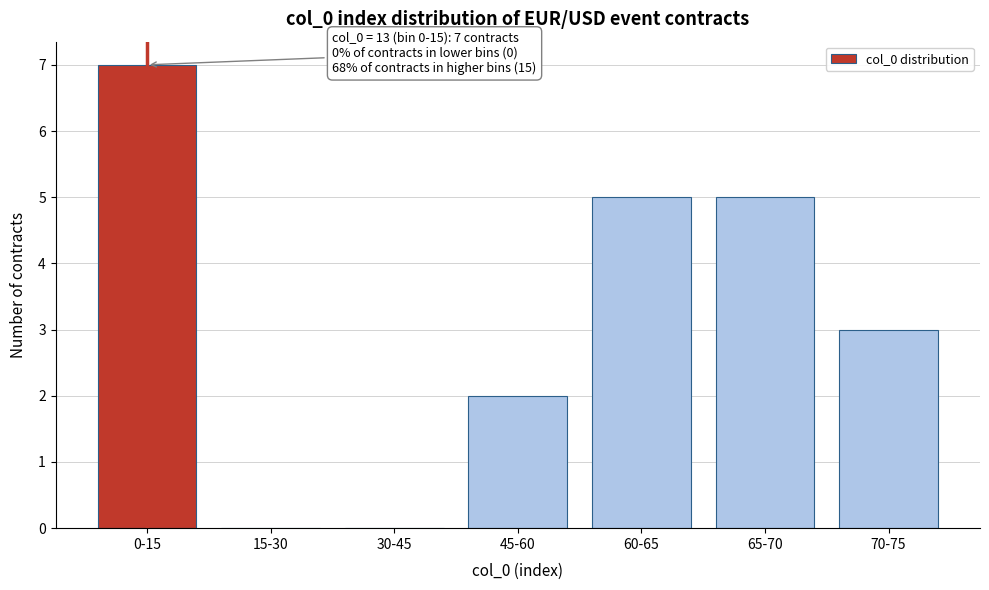

Reading left to right, what are all the values shown in this chart?

0-15=7	15-30=0	30-45=0	45-60=2	60-65=5	65-70=5	70-75=3